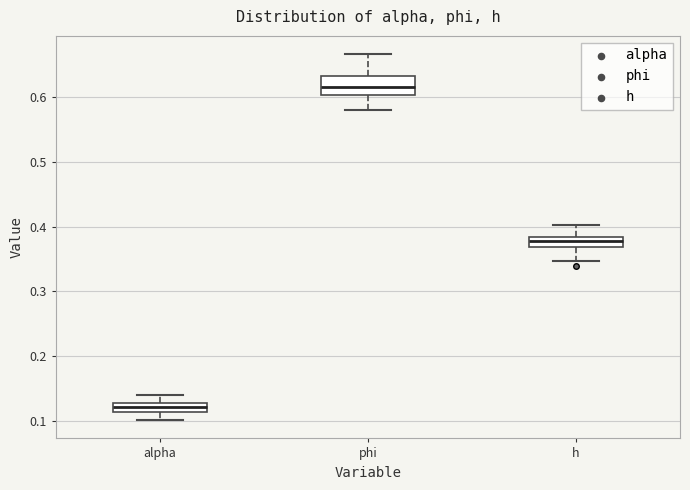

Which box is the tallest, from its lower edge to its upper edge?

phi